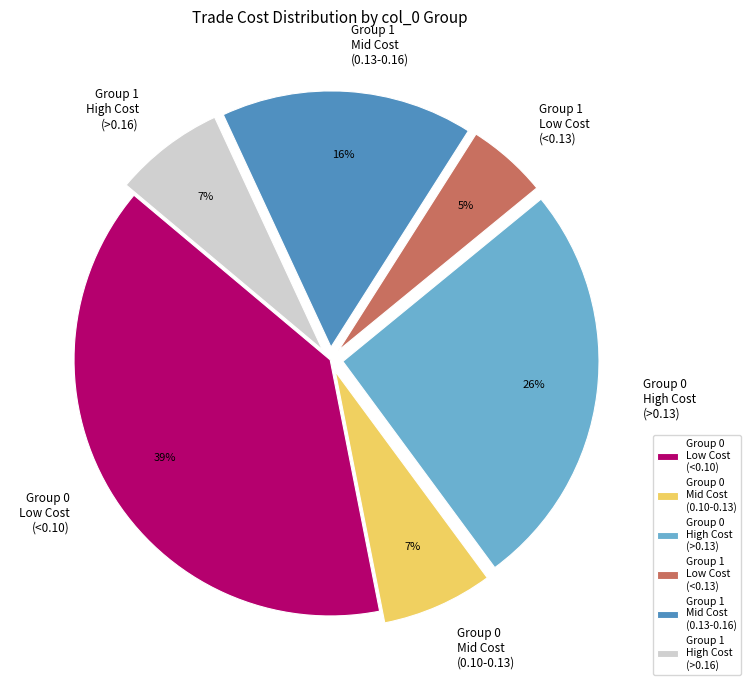

How many segments does this pie chart have?

6